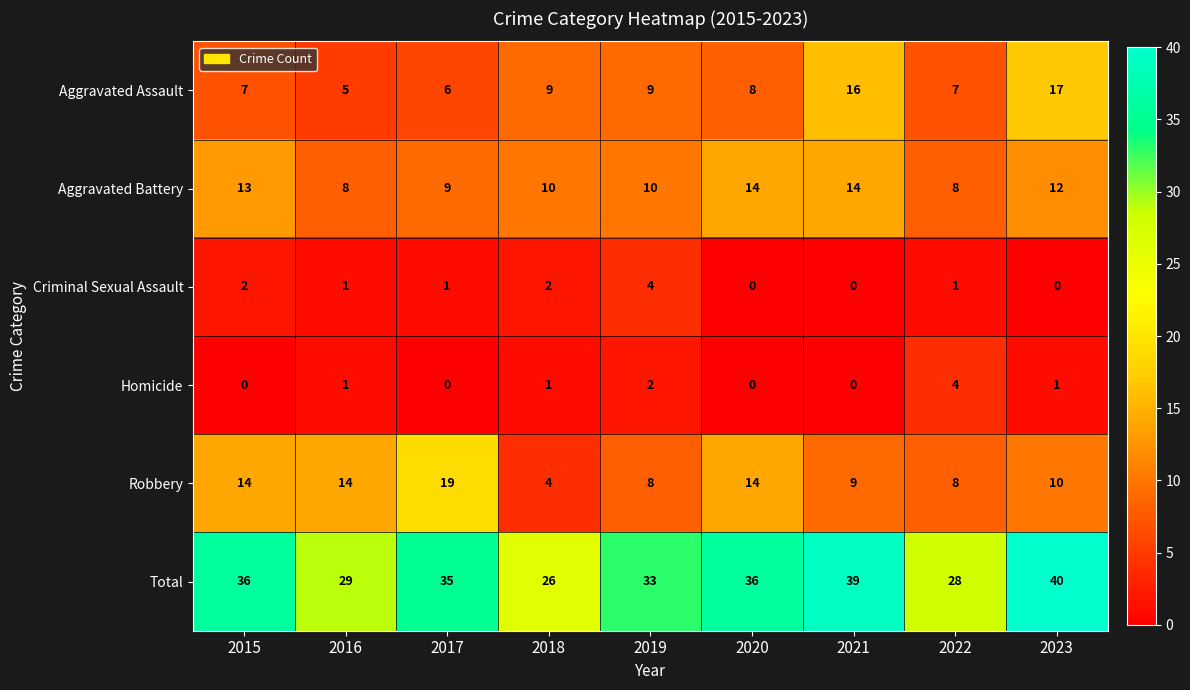

Rank the series at 2023 from lowest to highest value.

Criminal Sexual Assault, Homicide, Robbery, Aggravated Battery, Aggravated Assault, Total